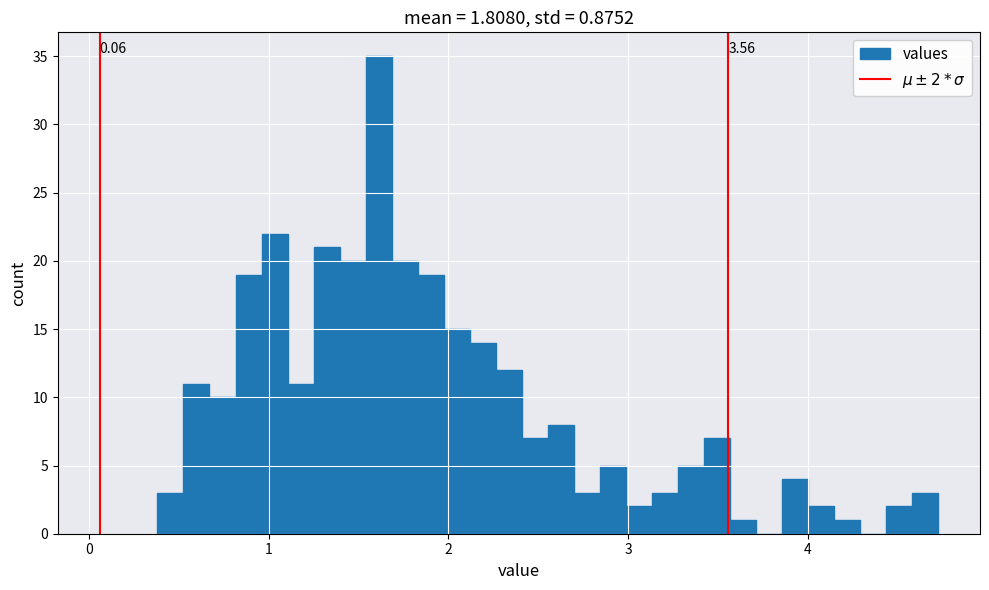

Read against the x-axis, roughly where is the centre of the tallest bar?

1.6